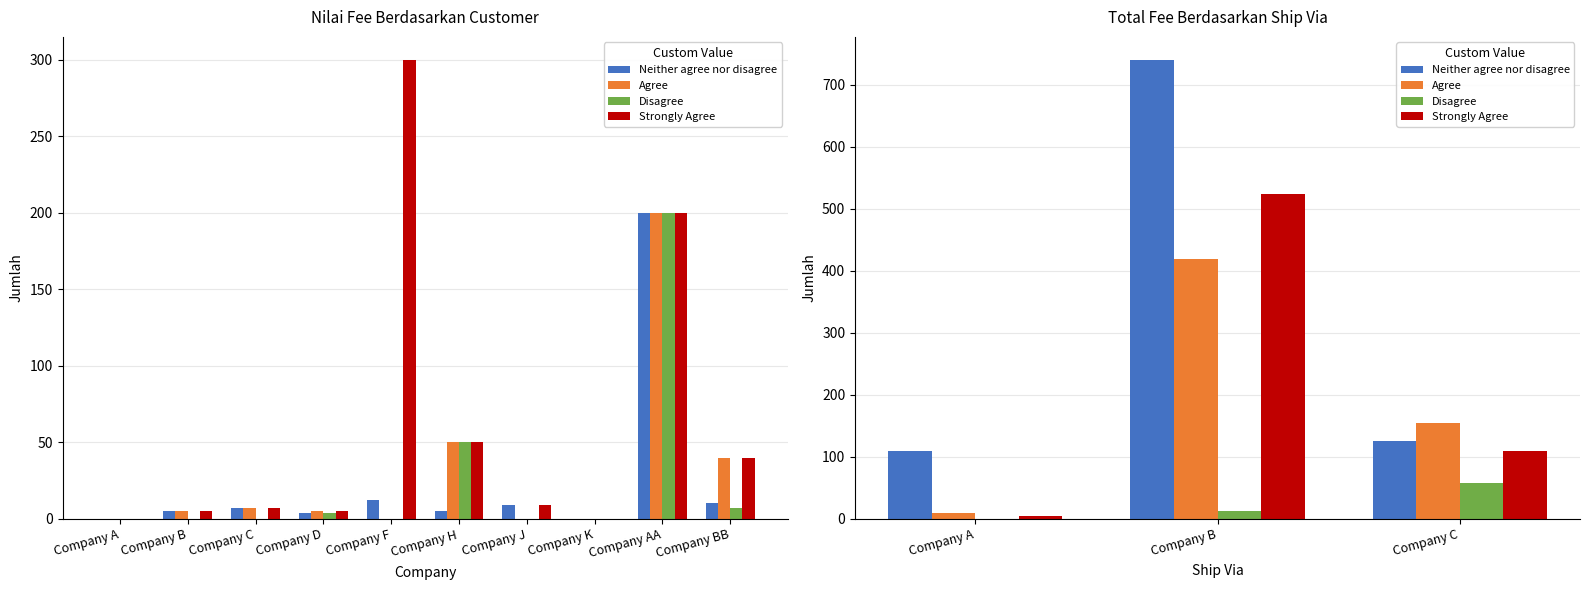

At how many categories does at least one series exceed 16?

3